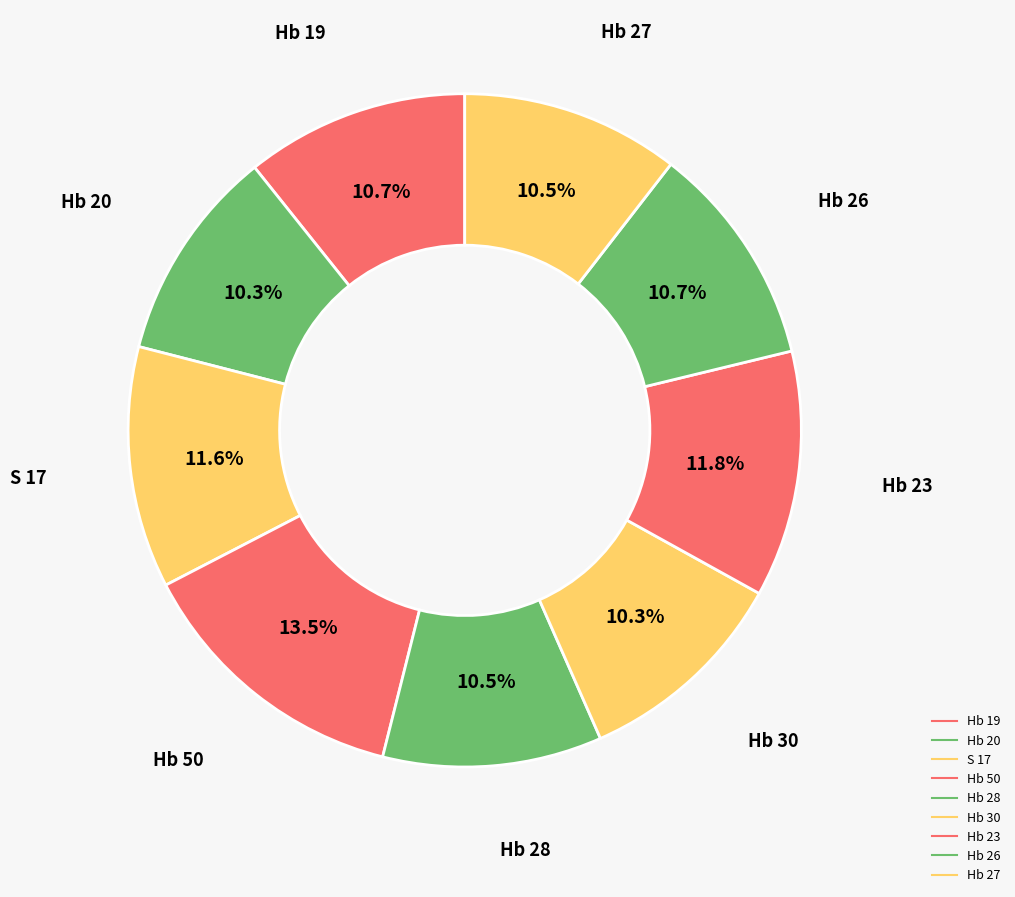

How many slices are in this pie chart?

9